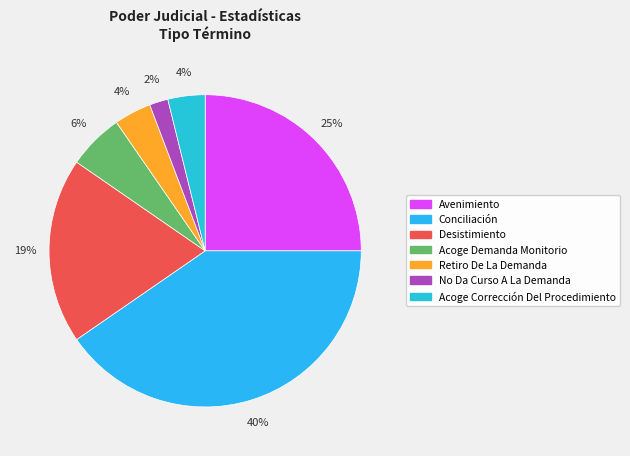

Rank the categories by value from highest to lowest.

Conciliación, Avenimiento, Desistimiento, Acoge Demanda Monitorio, Retiro De La Demanda, Acoge Corrección Del Procedimiento, No Da Curso A La Demanda